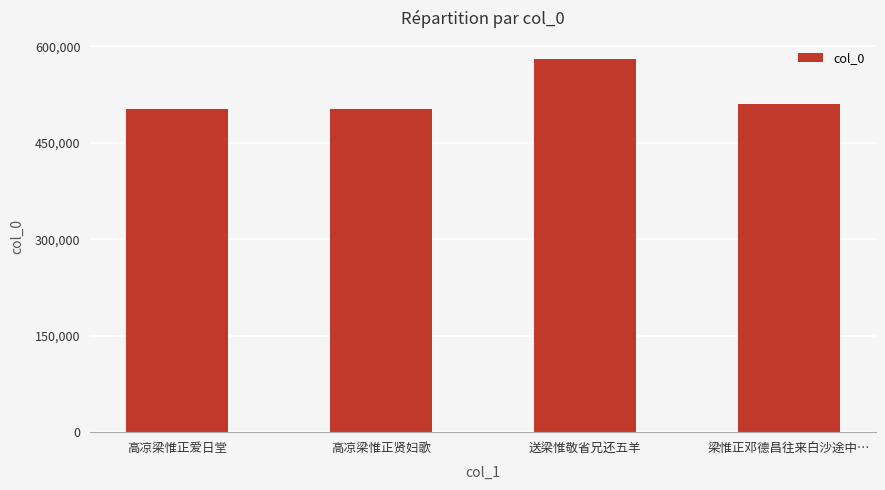

At which category does the chart reach its peak across all series?

送梁惟敬省兄还五羊